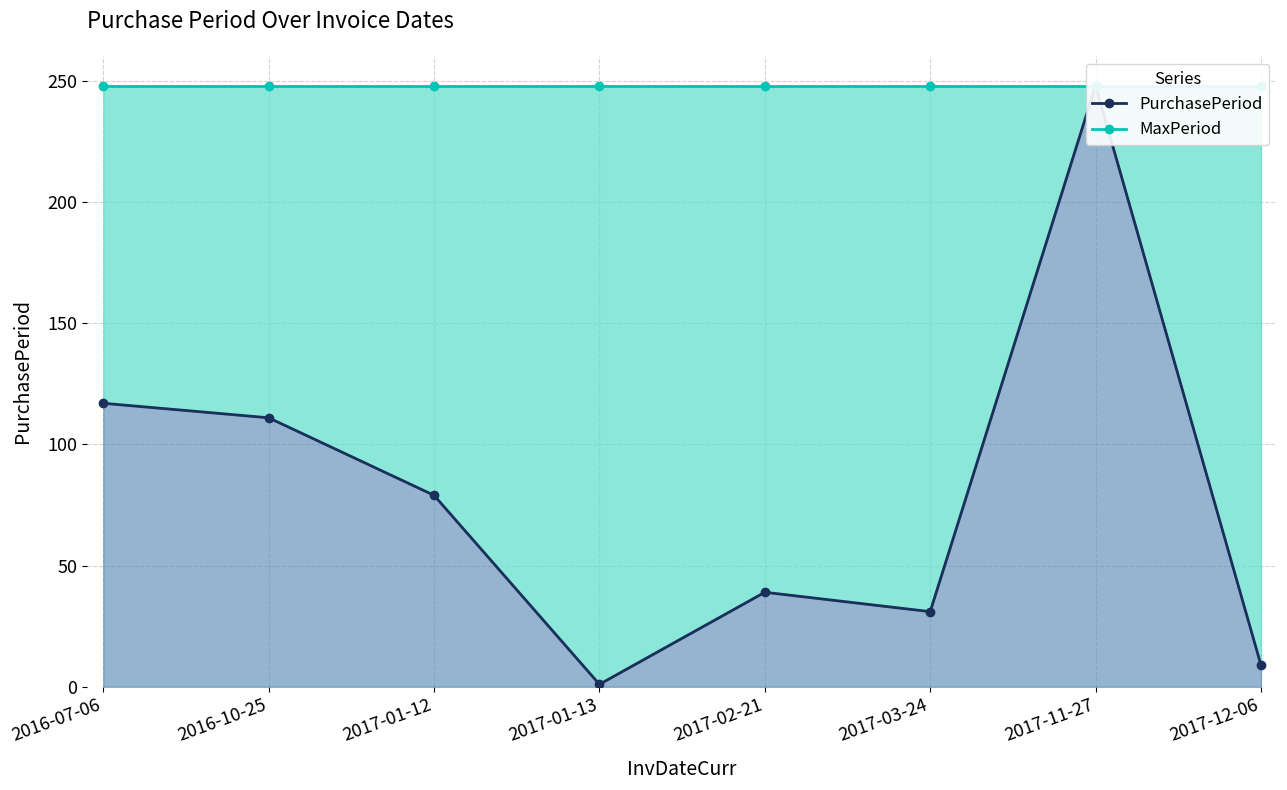

At which category does the chart reach its peak across all series?

2017-11-27